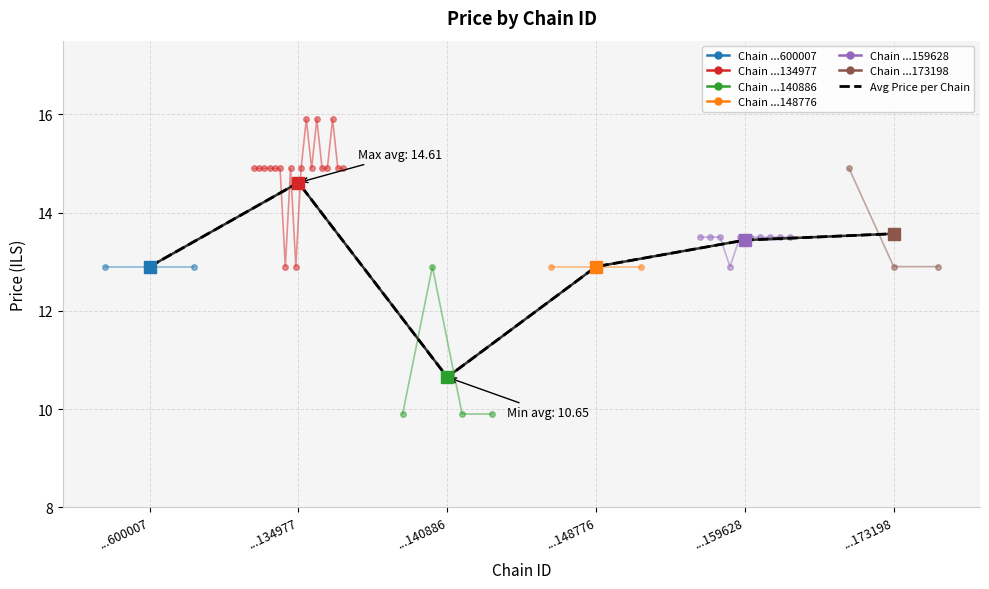

What is the value of the 3rd point from the left?

10.7